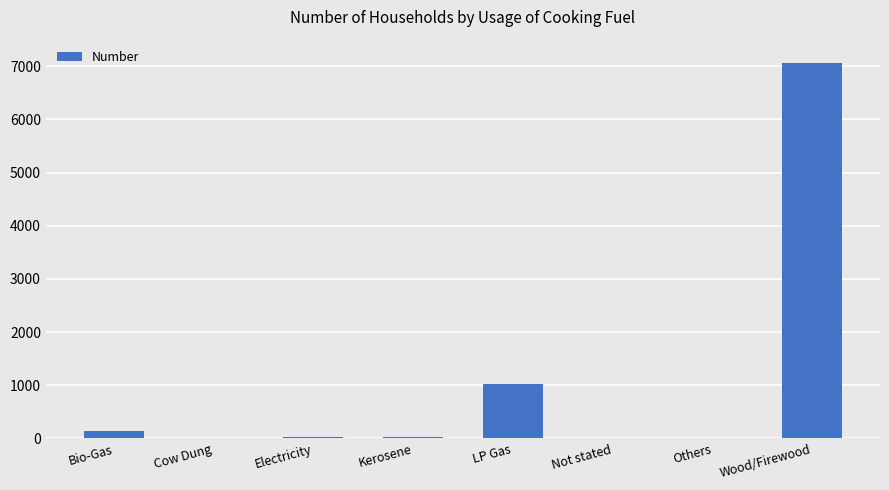

Which category has the highest value across all series?

Wood/Firewood